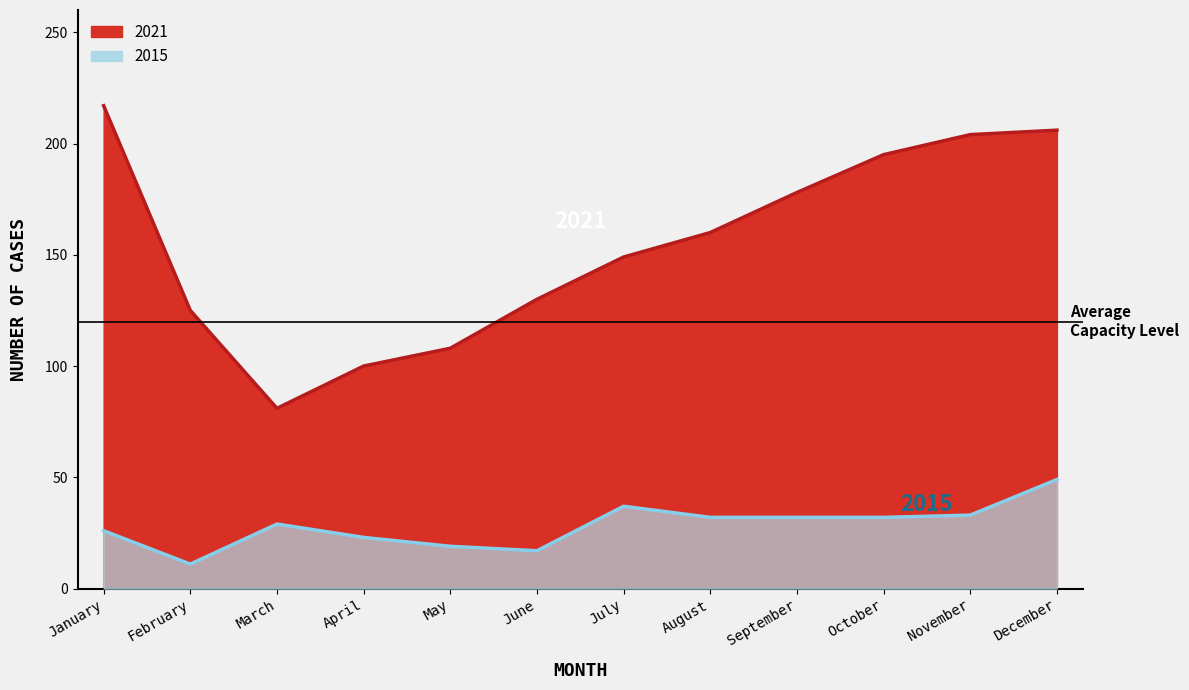

Where is 2015 nearest to the value 30?

March